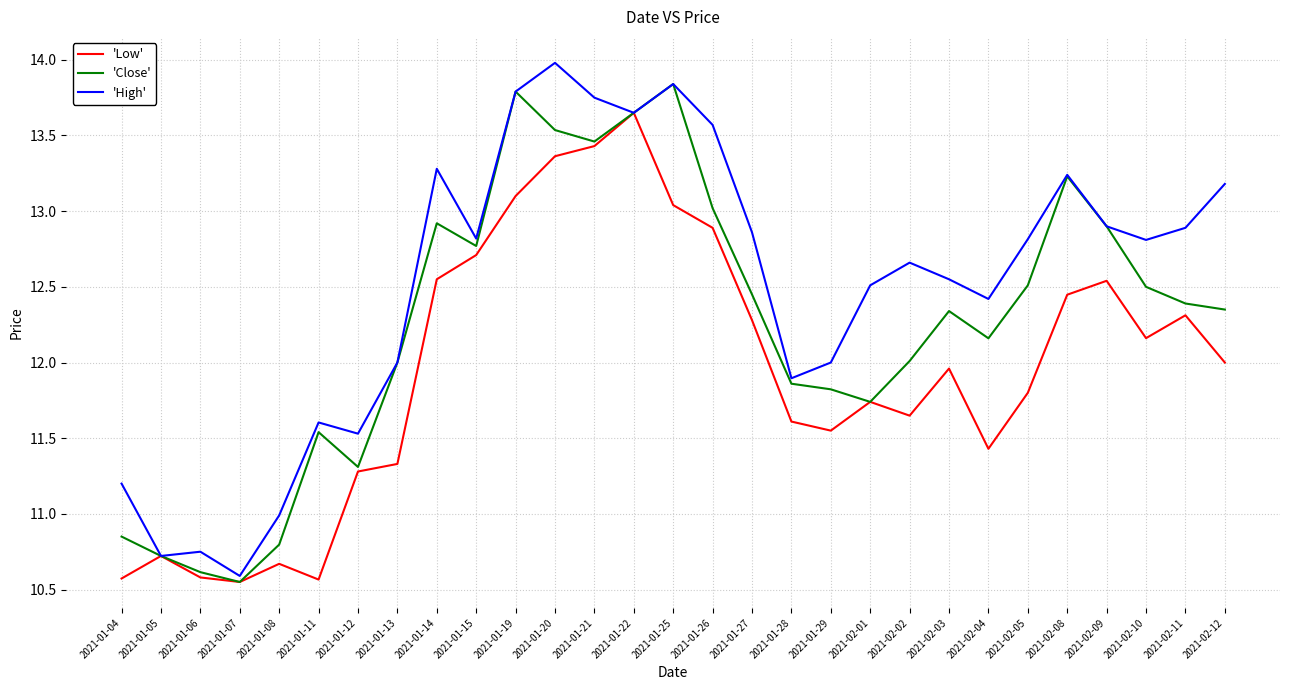

Rank the series by their average value, from highest to lowest.

'High', 'Close', 'Low'